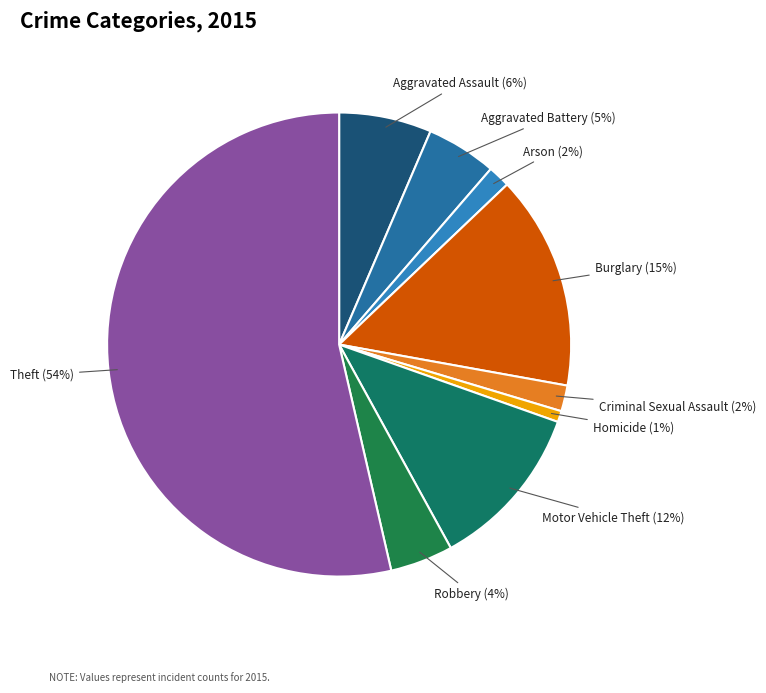

Which slice is the largest?

Theft